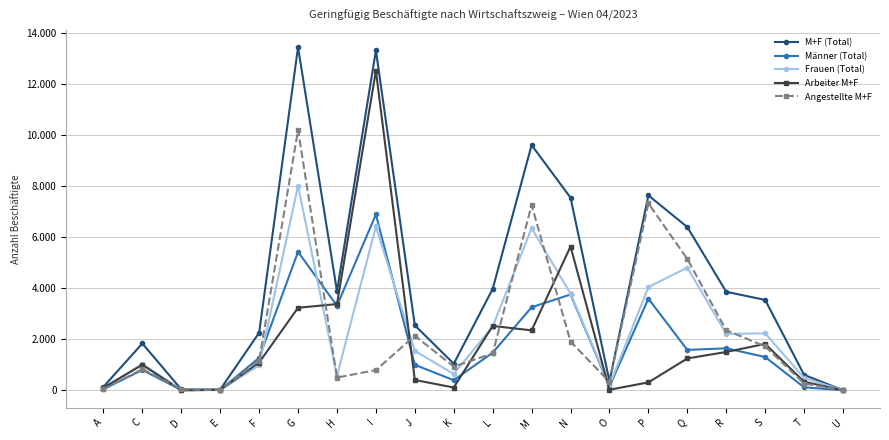

What are all the series names shown in the legend?

M+F (Total), Männer (Total), Frauen (Total), Arbeiter M+F, Angestellte M+F